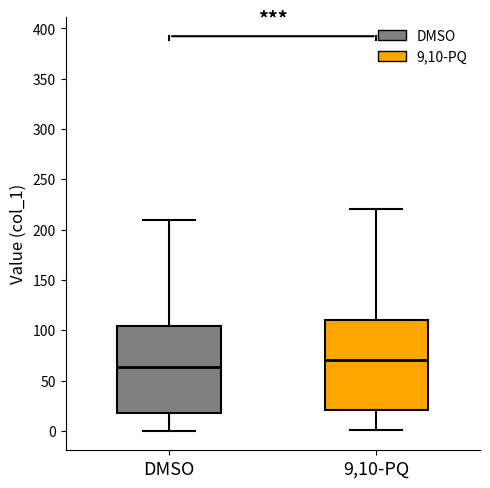

Reading left to right, transcribe this box plot: for each box, give where its median line is, the range the box spans, and where its two whiskers end, as read against the y-axis. The values are not printed on the chart, so give them approximately, as read against the axis.

DMSO: median 65, box 20 to 105, whiskers 0 to 210
9,10-PQ: median 70, box 20 to 110, whiskers 0 to 220